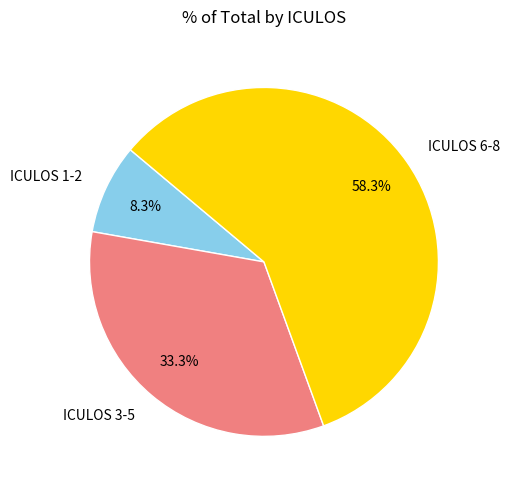

Does ICULOS 3-5 account for over 50% of the chart?

No